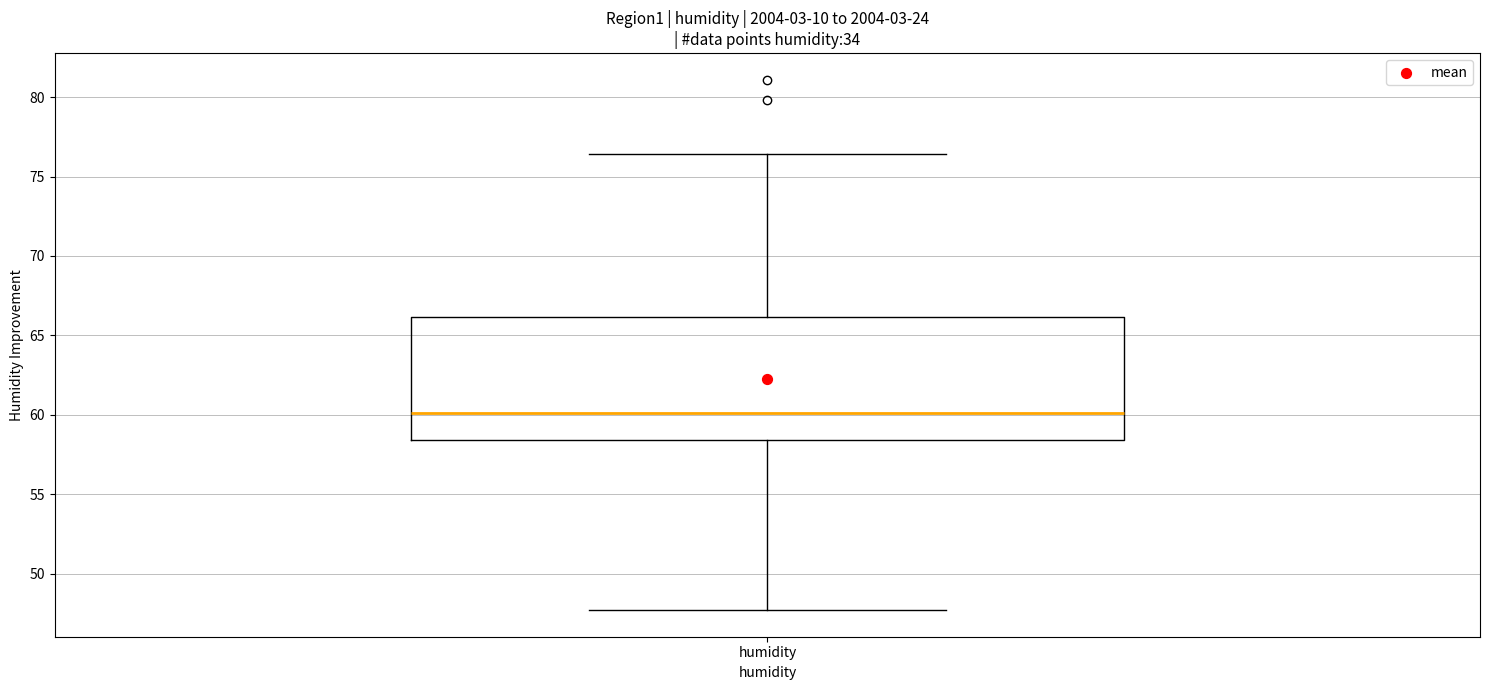

Transcribe this box plot: give where the median line is, the range the box spans, and where the two whiskers end, as read against the y-axis. The values are not printed on the chart, so give them approximately, as read against the axis.

median 60.0, box 58.5 to 66.0, whiskers 47.5 to 76.5